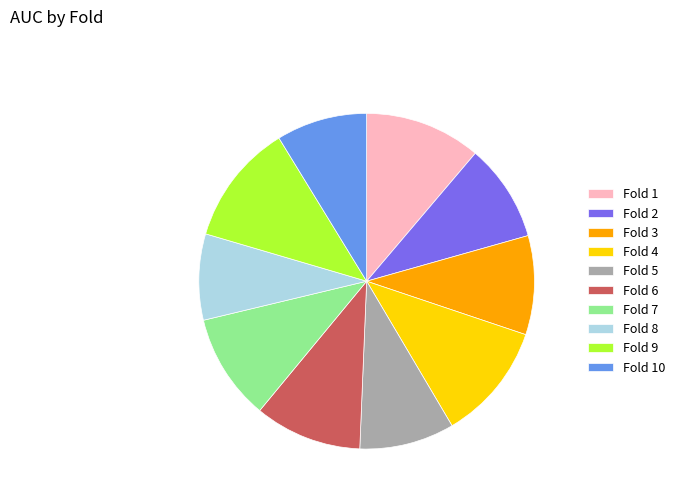

Does any single category account for the majority?

No